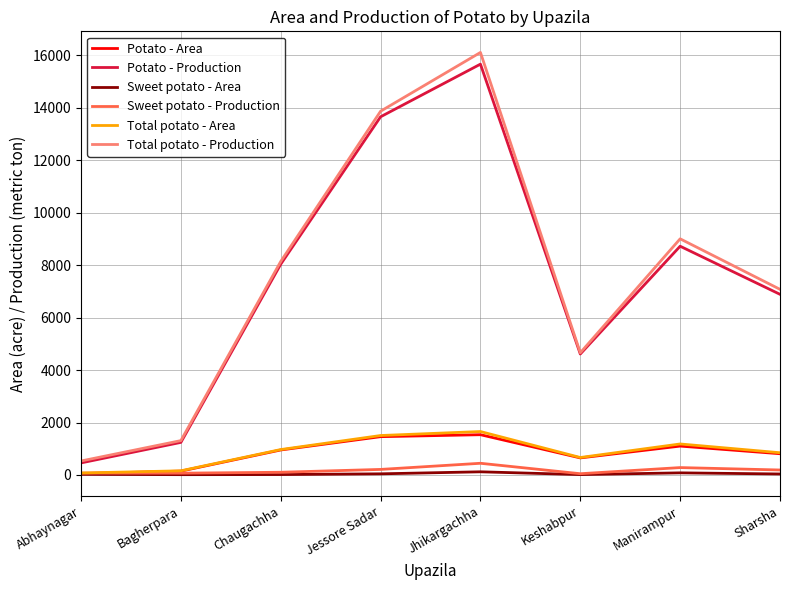

What are all the series names shown in the legend?

Potato - Area, Potato - Production, Sweet potato - Area, Sweet potato - Production, Total potato - Area, Total potato - Production